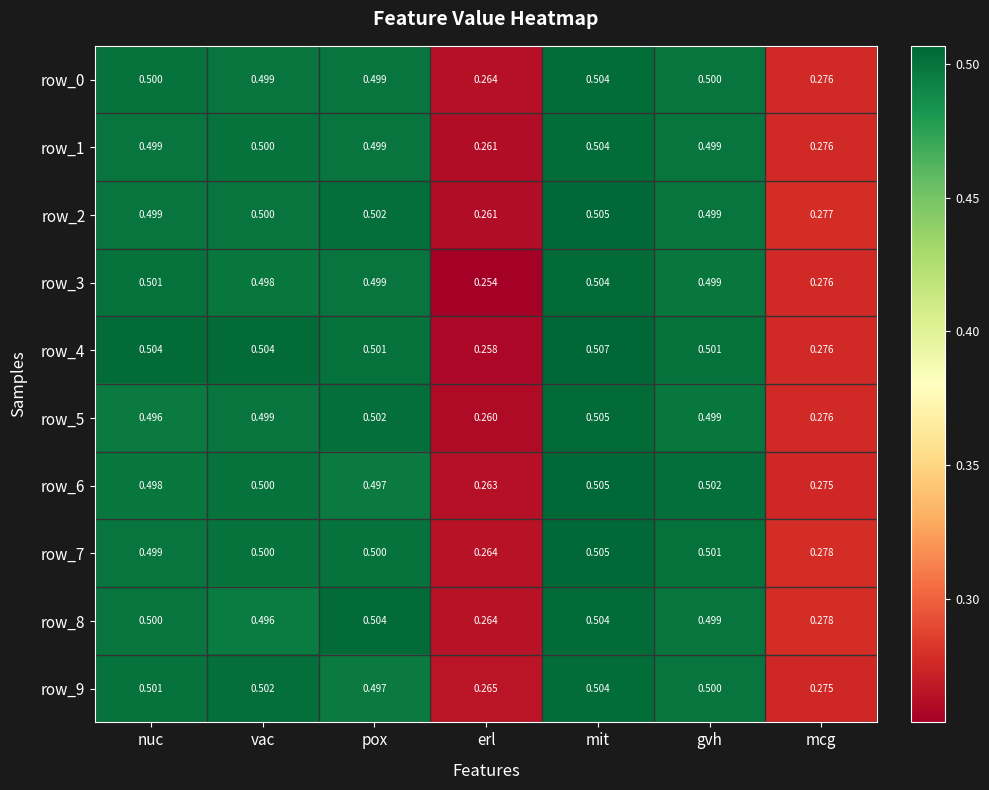

The value of row_9 at nuc is 0.5. True or false?

True